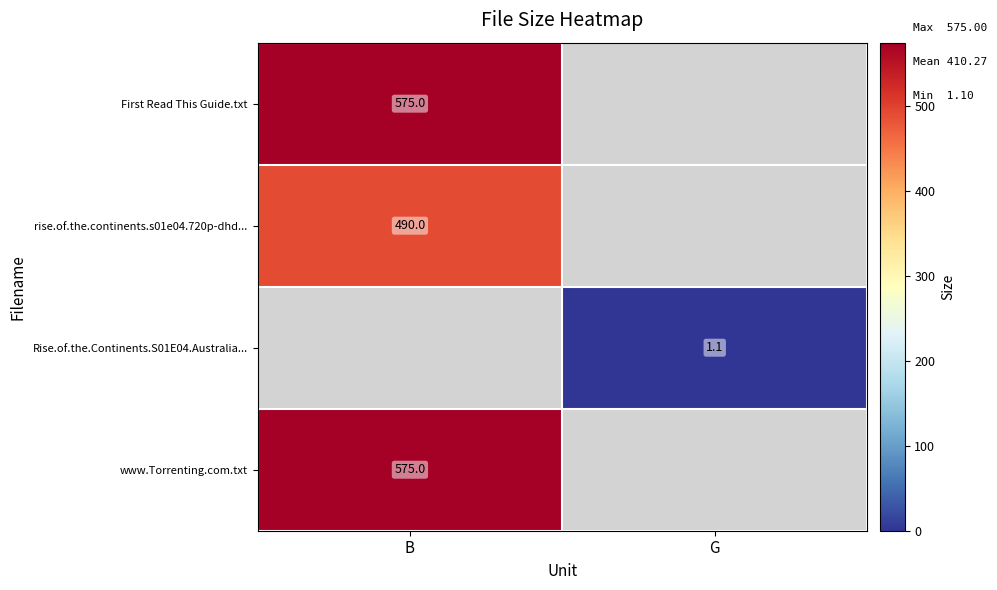

Which has a higher value, B or G?

B